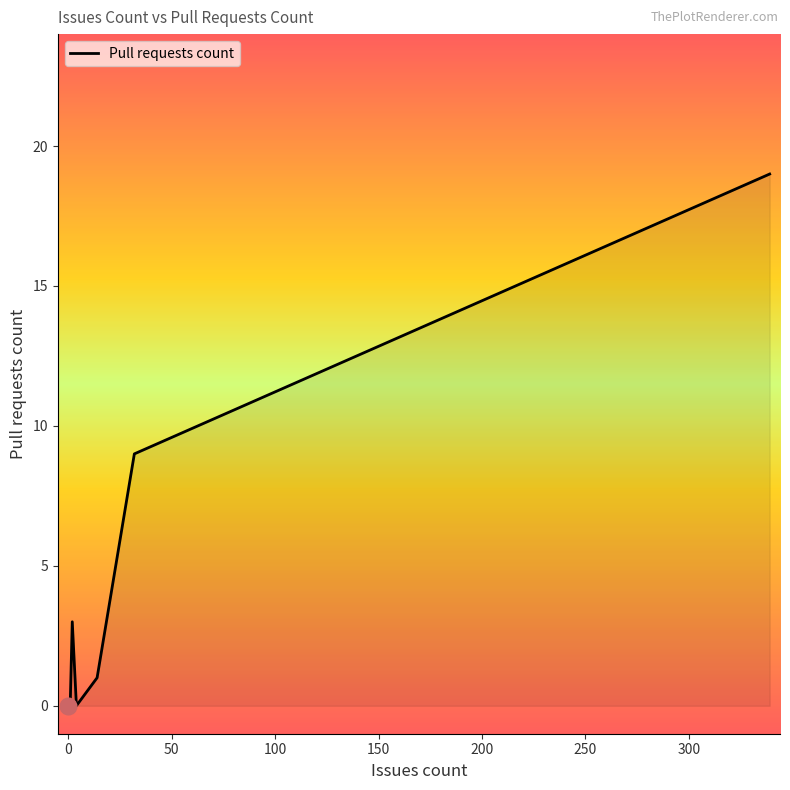

At which category does the chart reach its peak across all series?

339